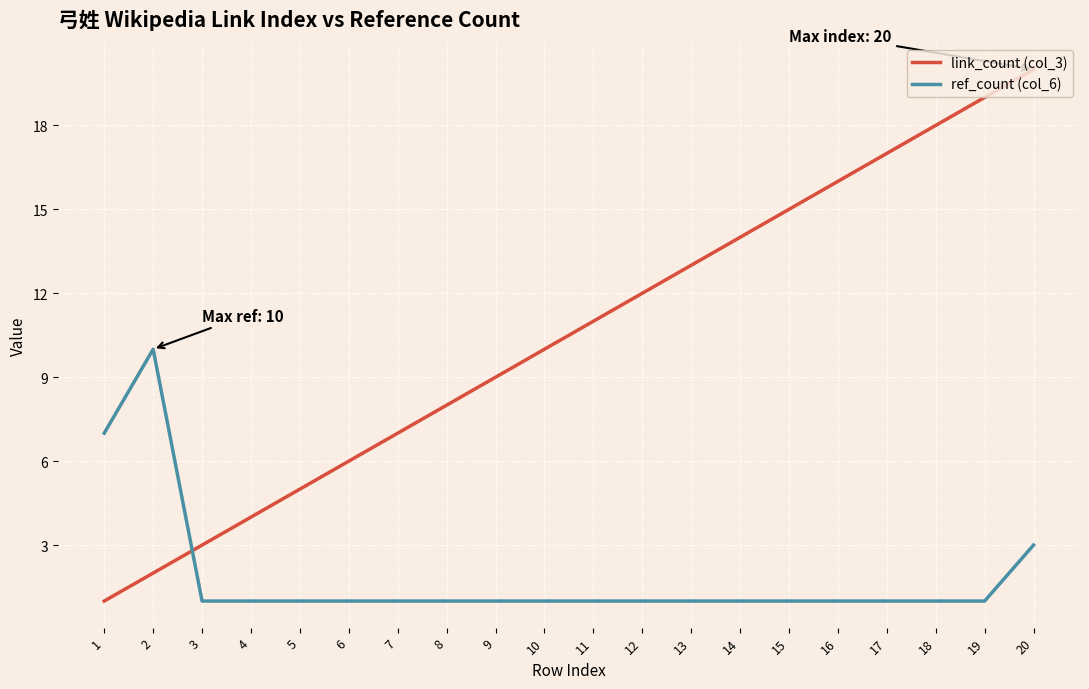

Which series changed the most between 2 and 18?

link_count (col_3)